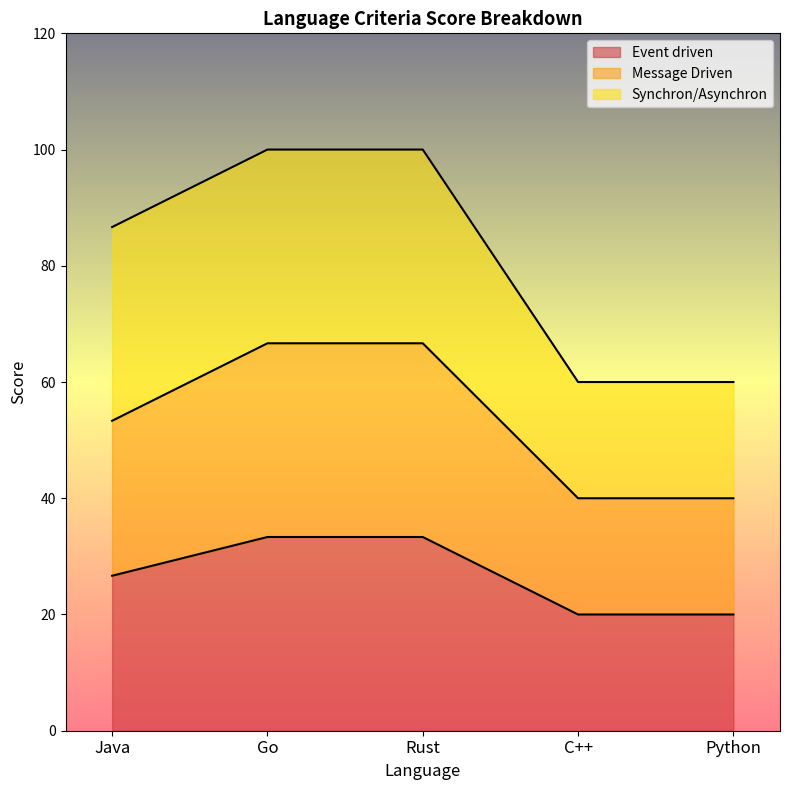

Does the chart display data point markers on the line(s)?

No